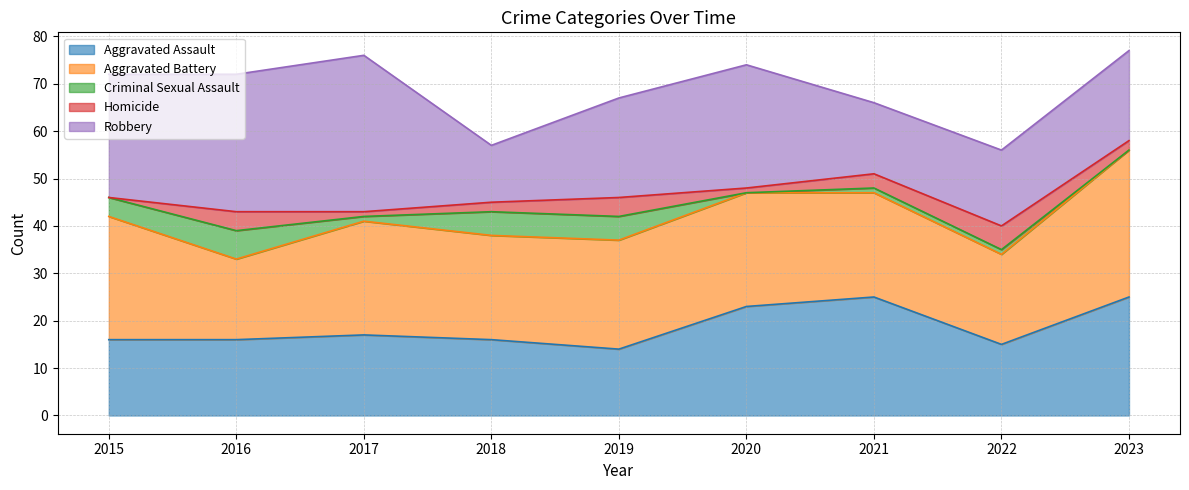

Reading right to left, list all the values displayed in this chart.

Aggravated Assault: 25	15	25	23	14	16	17	16	16
Aggravated Battery: 31	19	22	24	23	22	24	17	26
Criminal Sexual Assault: 0	1	1	0	5	5	1	6	4
Homicide: 2	5	3	1	4	2	1	4	0
Robbery: 19	16	15	26	21	12	33	29	26